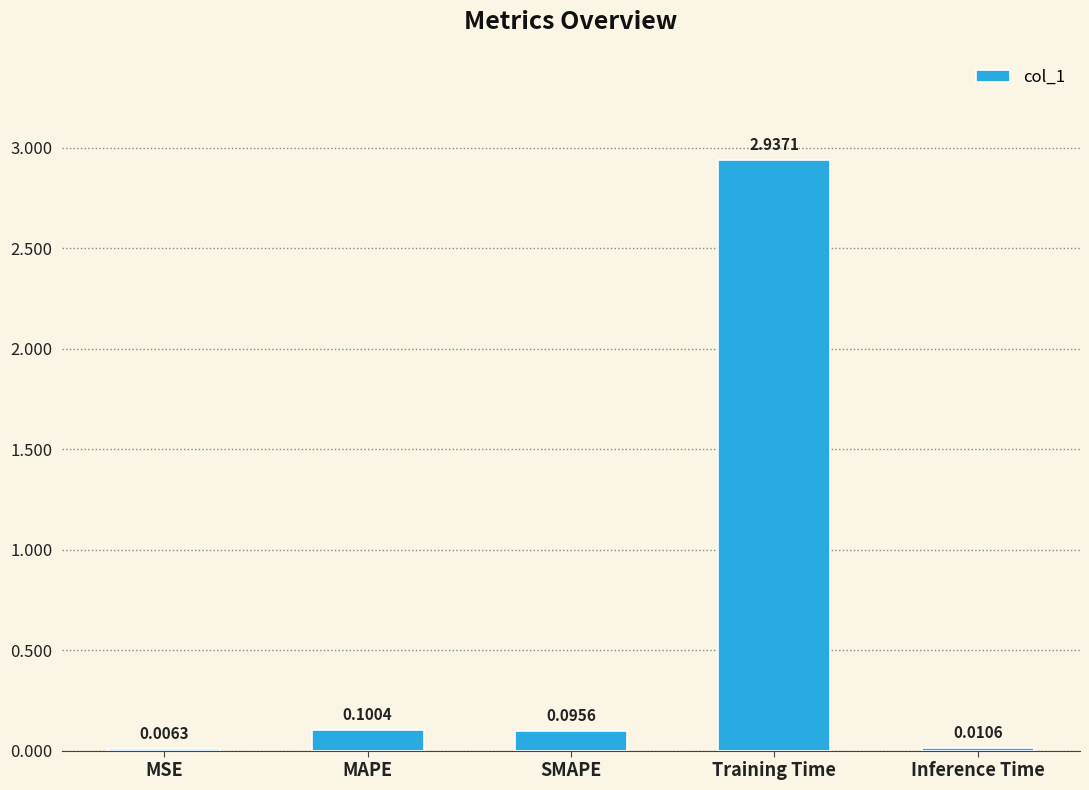

Between MSE and Inference Time, which is larger?

Inference Time